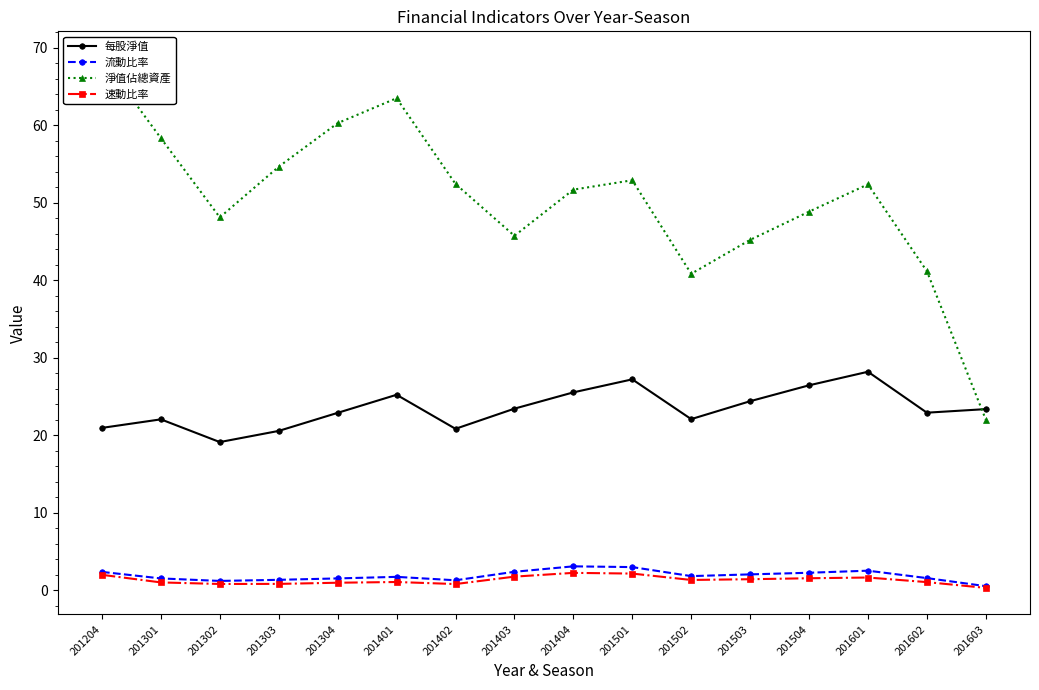

In 流動比率, how many points are higher than both neighbors (excluding endpoints)?

3